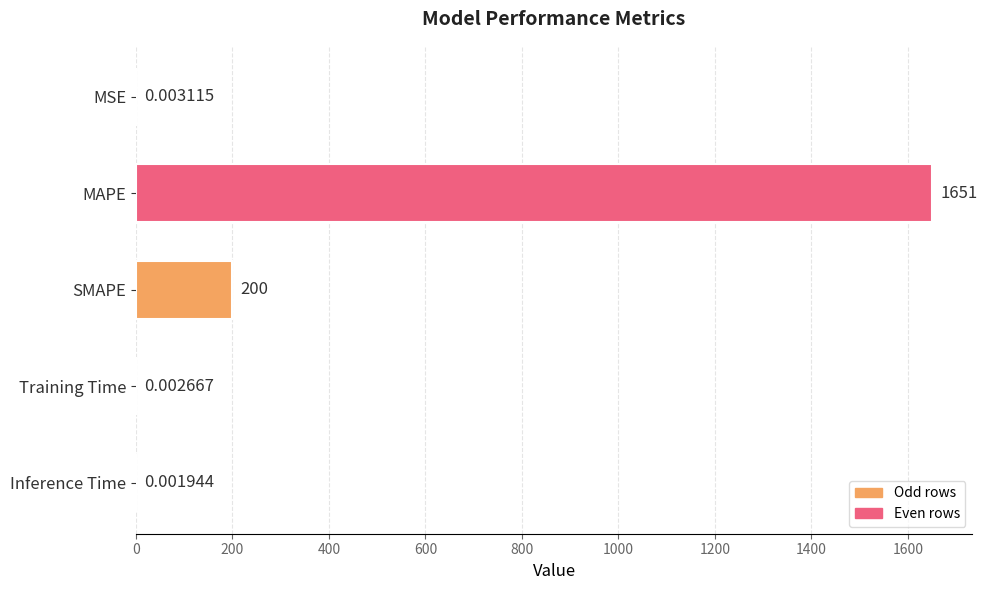

Which category has the highest value across all series?

MAPE